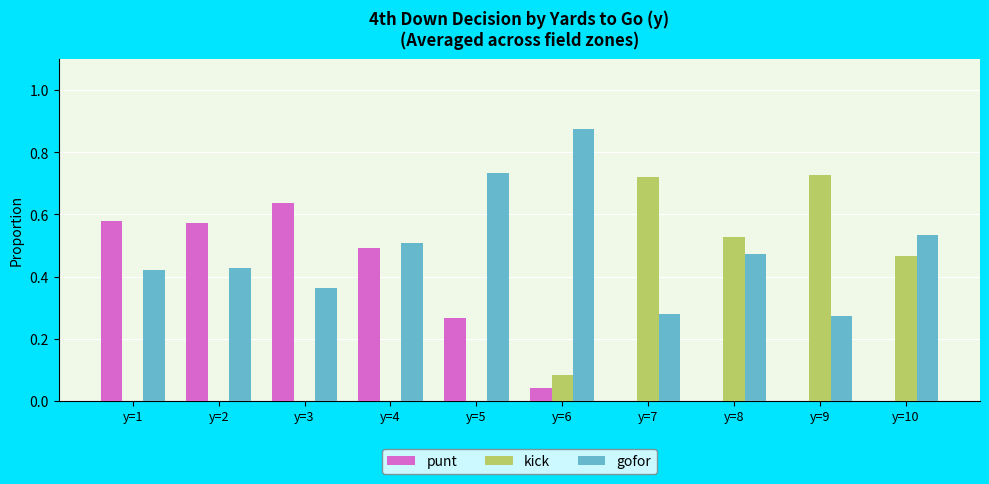

Which series has the largest total across all categories?

gofor